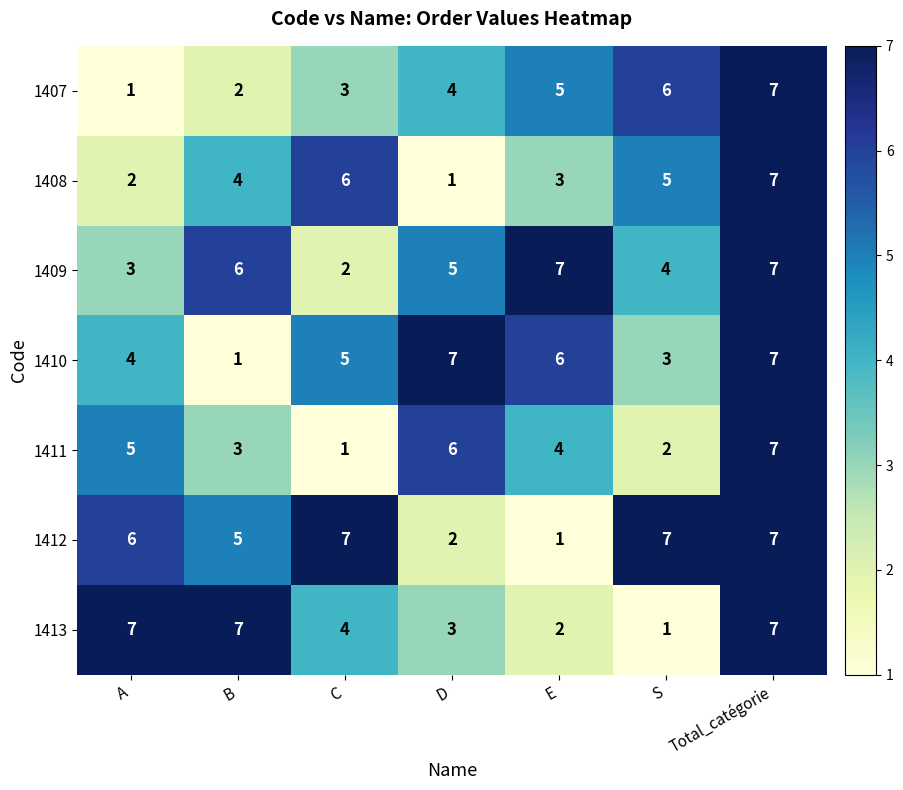

True or false: 1411 has a value of 10 at Total_catégorie.

False